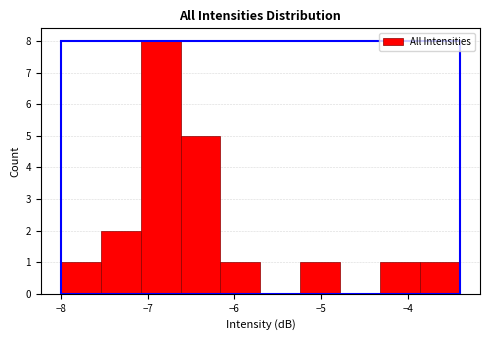

Which range on the x-axis has the tallest bar?

-7.08 to -6.62